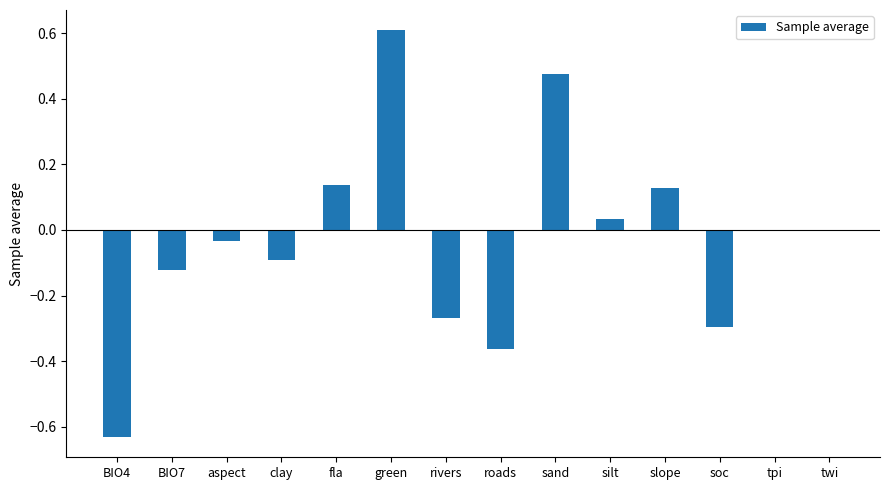

At which category does the chart reach its peak across all series?

green